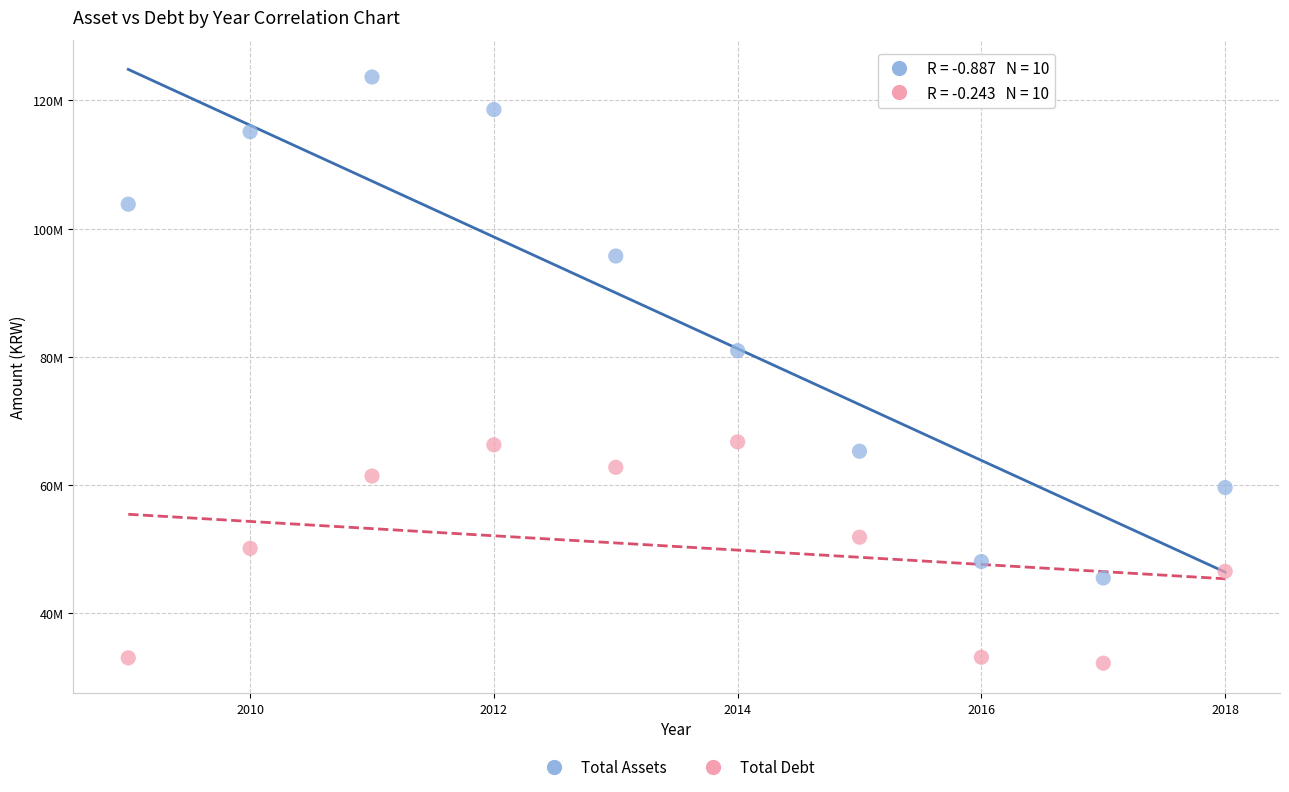

Which series reaches the minimum Y coordinate?

Total Debt